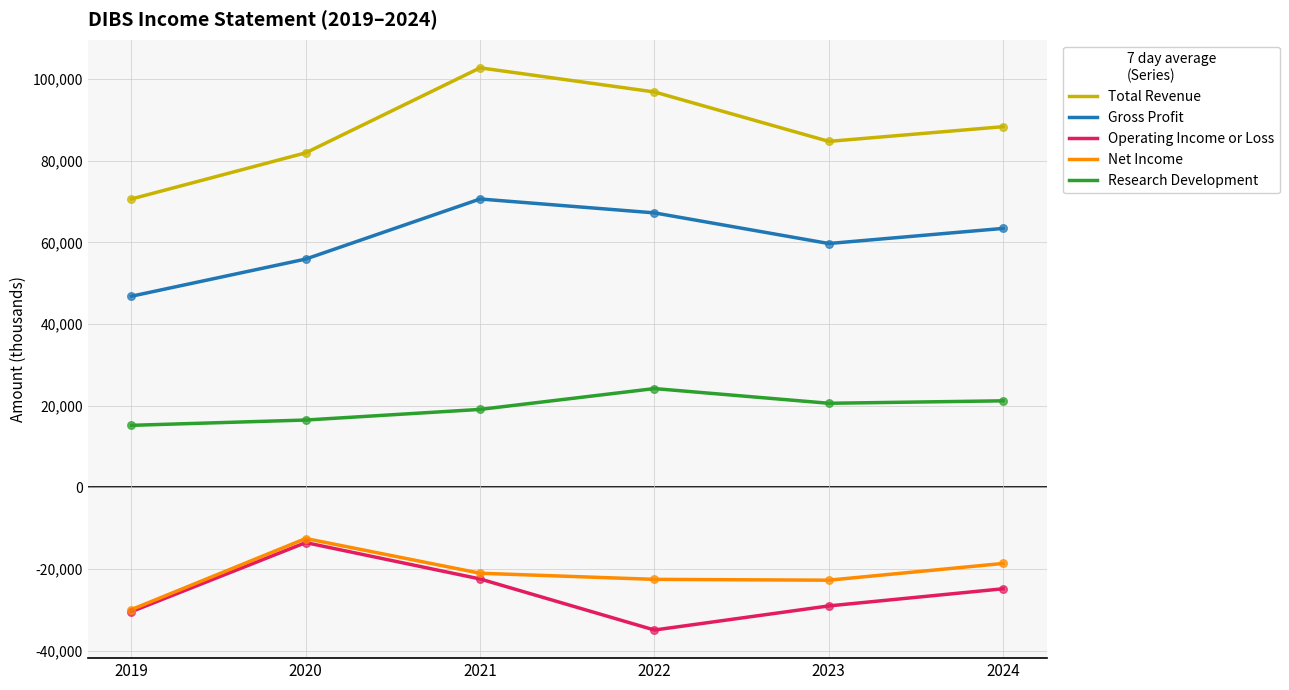

Which series has the largest total across all categories?

Total Revenue